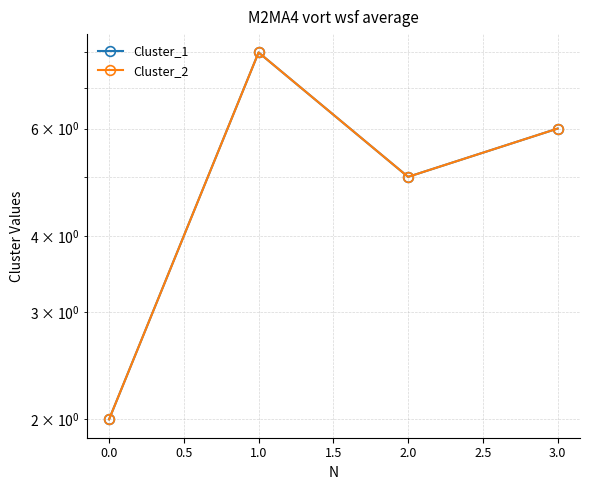

Count the Cluster_2 values in the range 5 to 8.

3